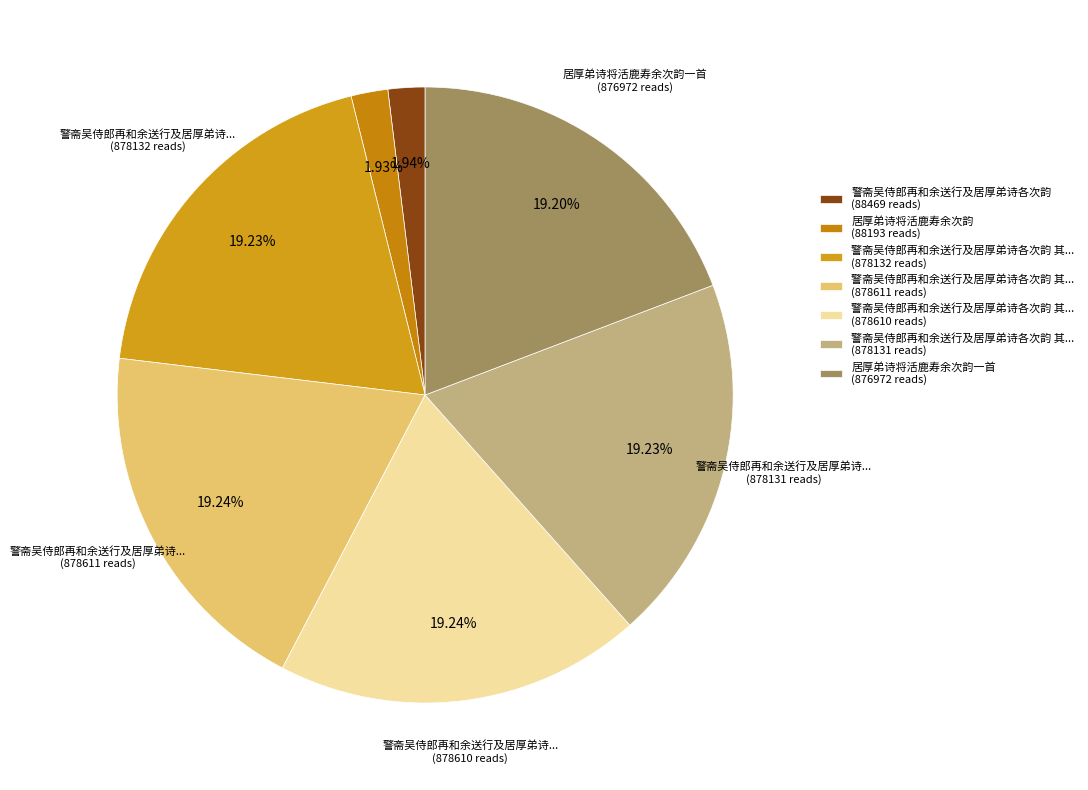

Count the number of slices in the pie.

7